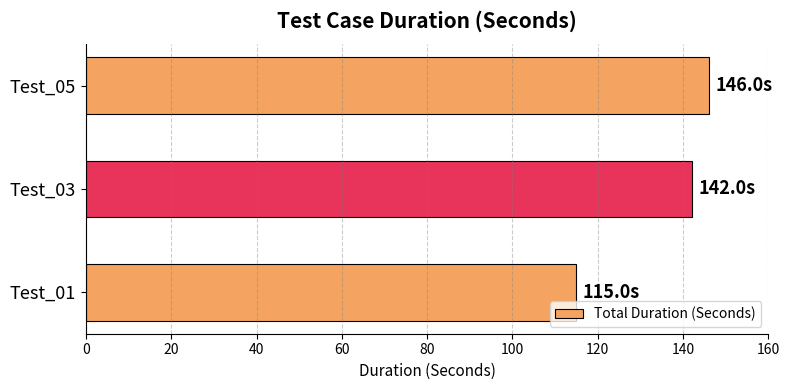

How many values are below 142?

1